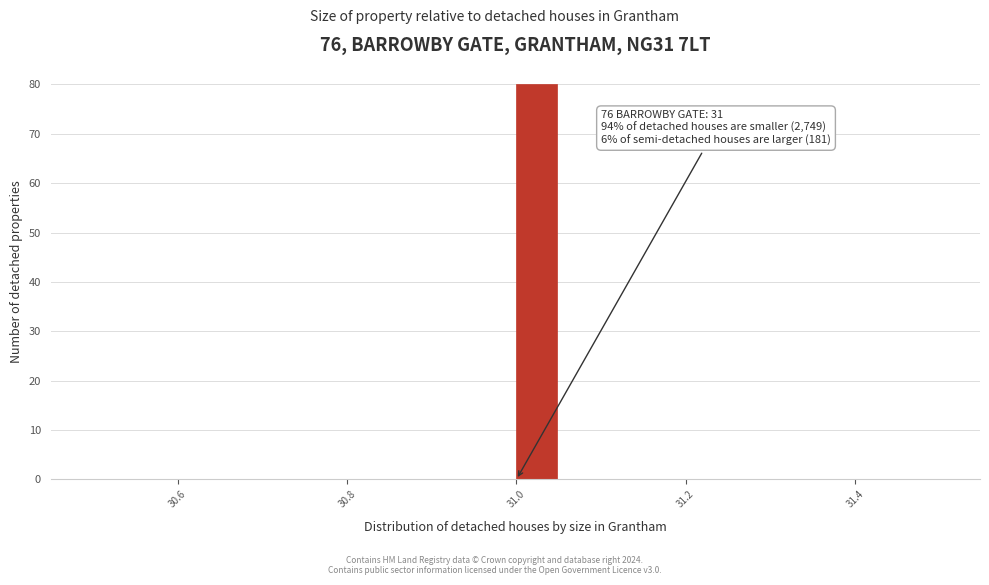

Around what value on the x-axis is the tallest bar? Give the approximate position of its centre, as read against the axis.

31.02